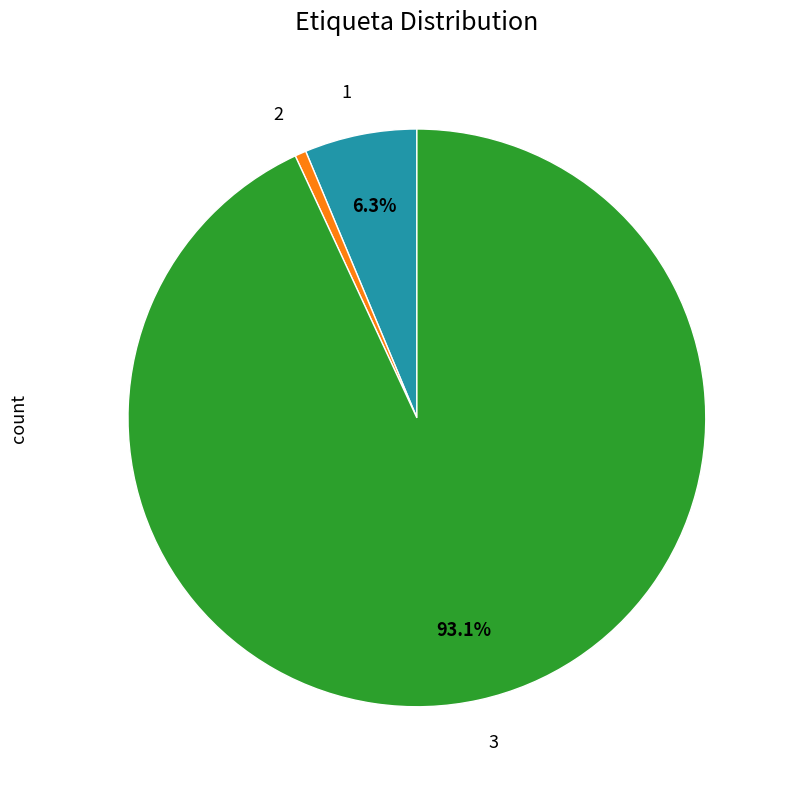

Is there a majority slice in this chart?

Yes